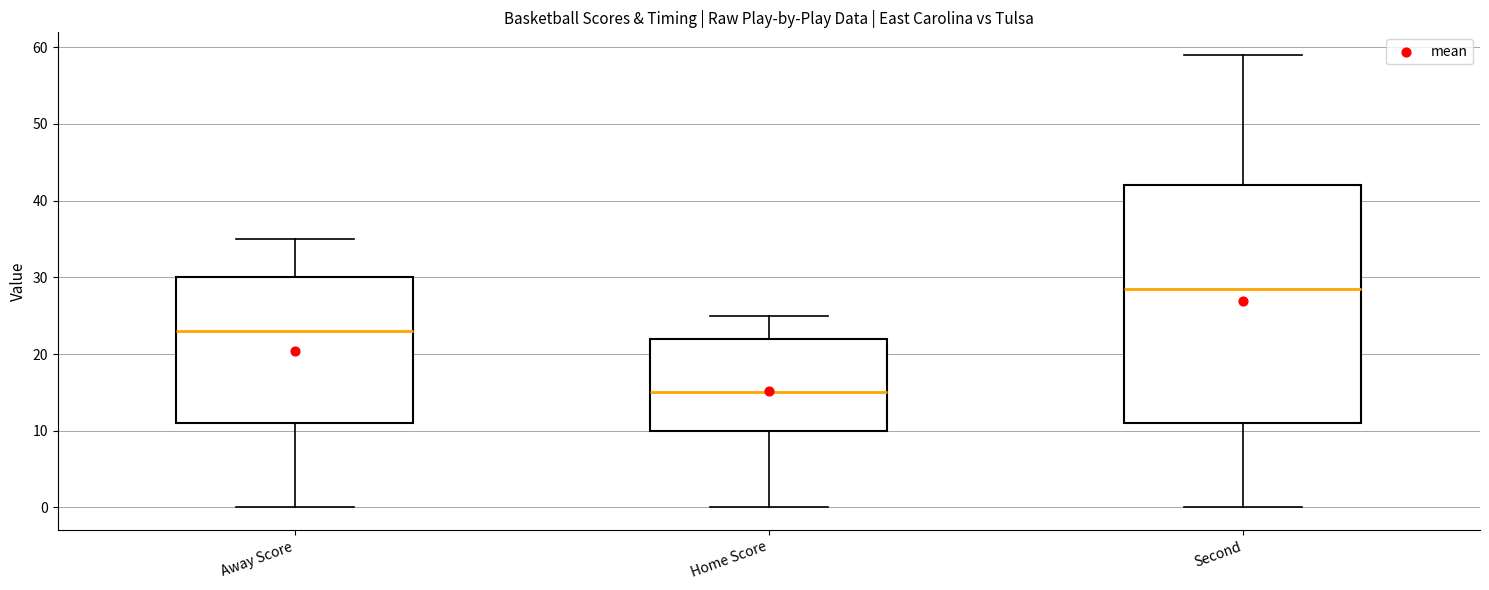

Which box has the lowest median line?

Home Score